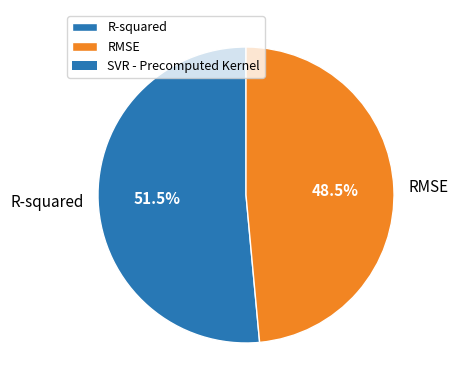

Which category has the biggest portion of the pie?

R-squared